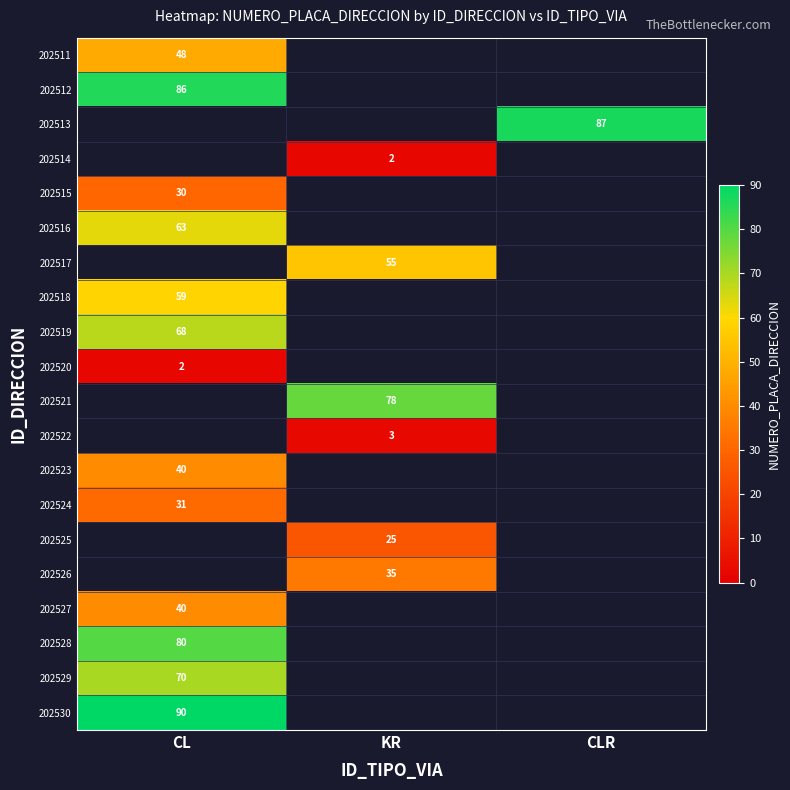

The value of 202523 at CL is 40. True or false?

True